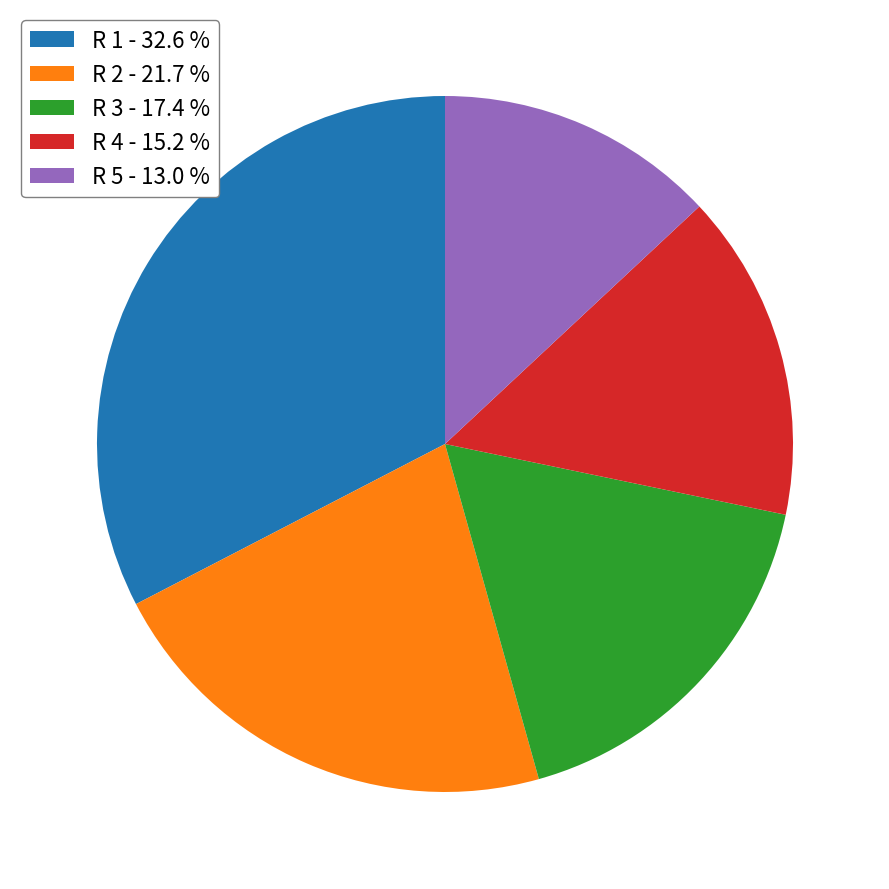

Does any single category account for the majority?

No